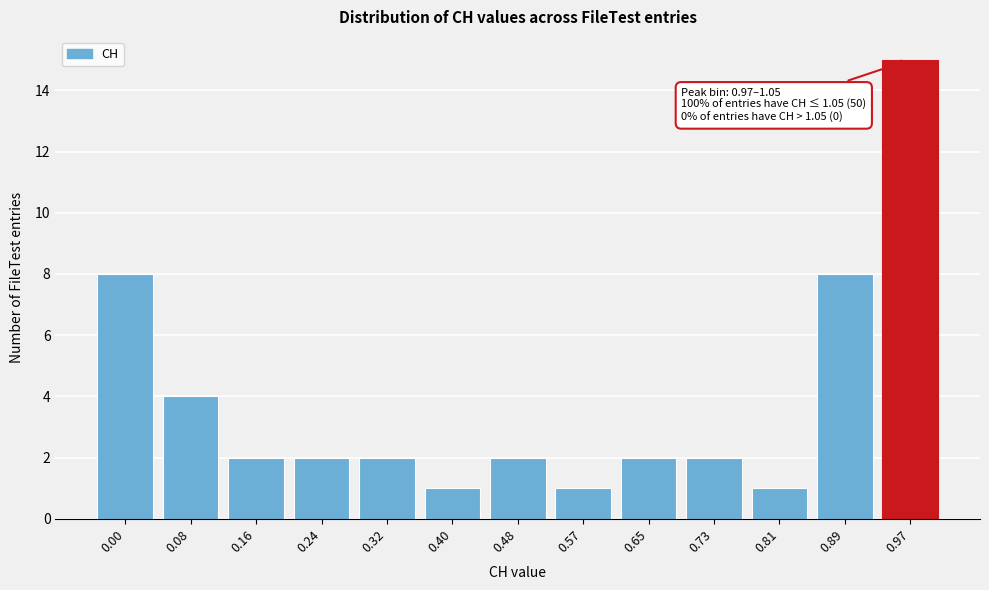

Reading left to right, transcribe all the data shown in this chart.

8	4	2	2	2	1	2	1	2	2	1	8	15